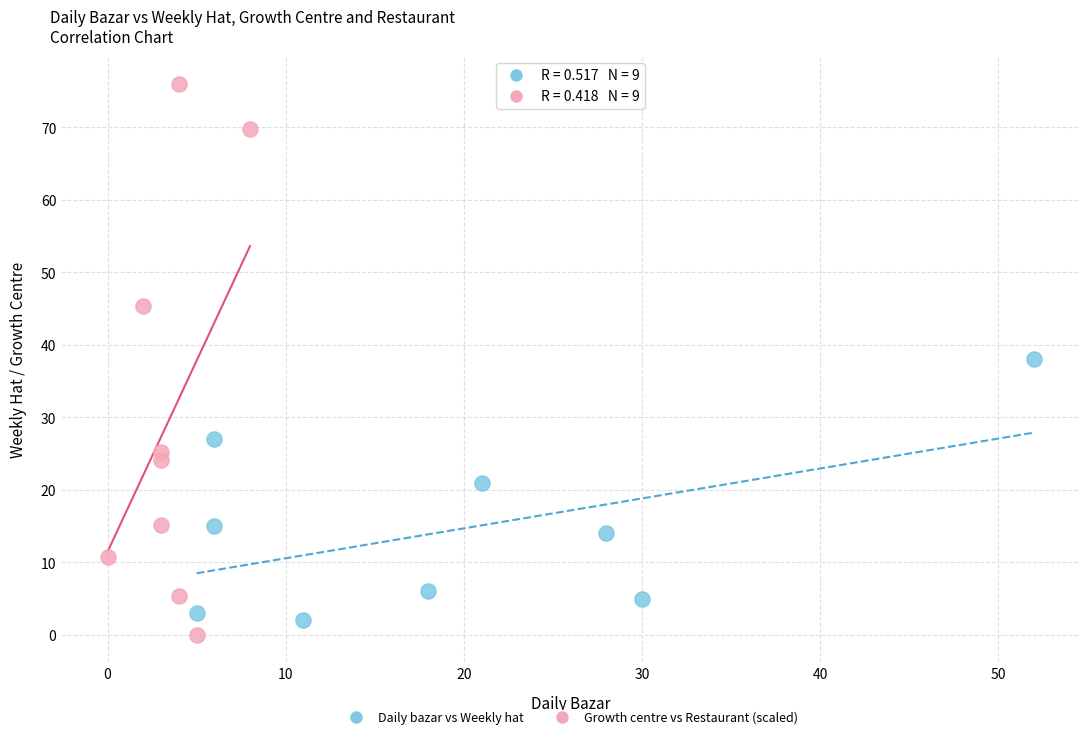

Which series has the widest spread of Y values?

Growth centre vs Restaurant (scaled)